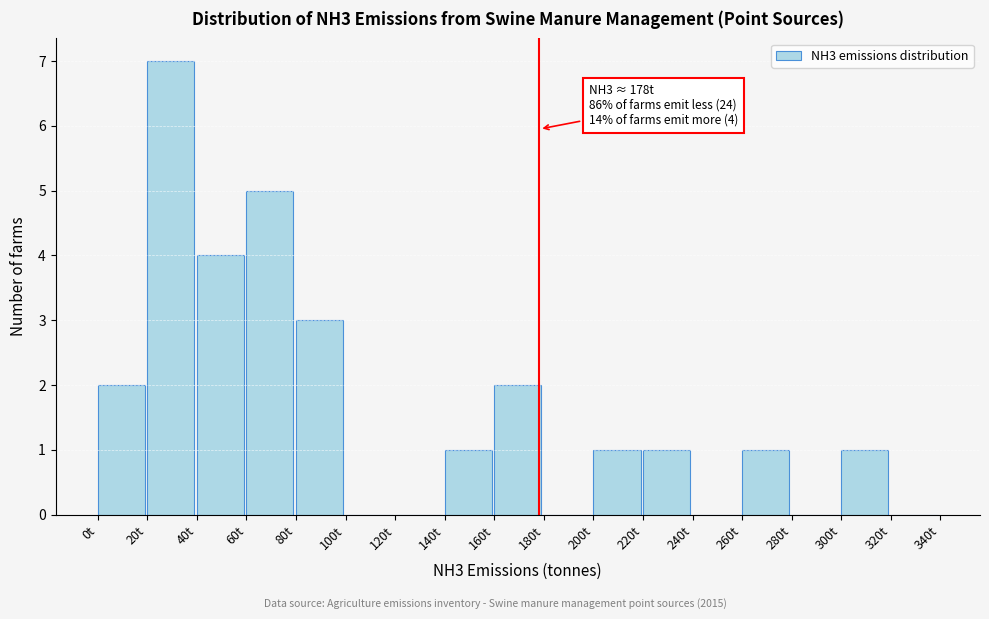

Over which range of the x-axis is the bar tallest?

20 to 40